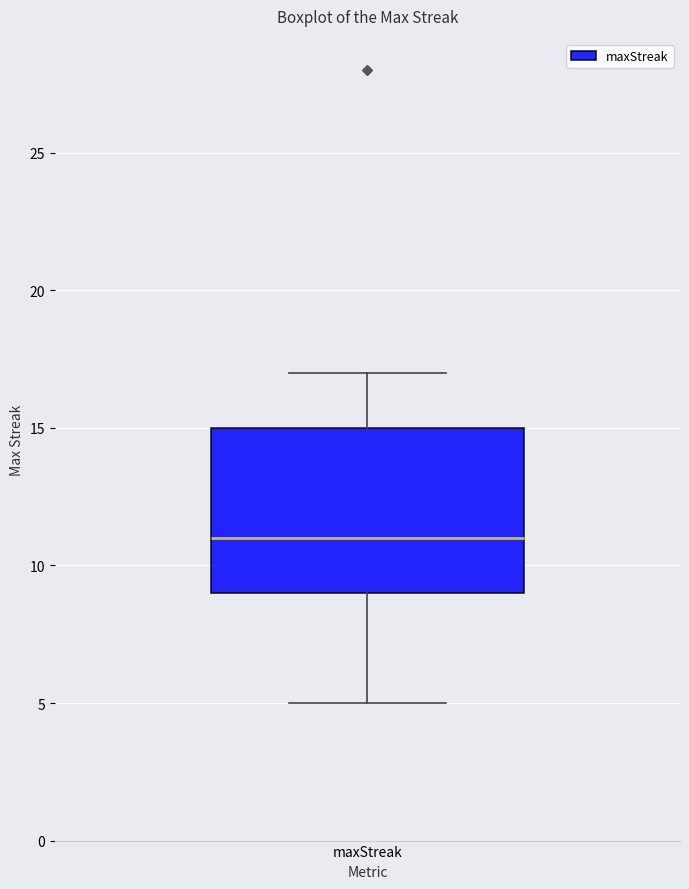

Read this box plot against the y-axis: the position of the median line, the range covered by the box, and the ends of both whiskers. The values are not printed on the chart, so give them approximately, as read against the axis.

median 11, box 9 to 15, whiskers 5 to 17